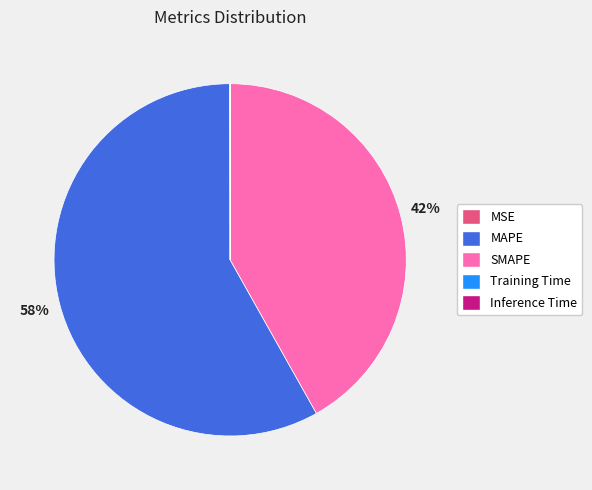

What percentage is the SMAPE slice, to the nearest percent?

42%